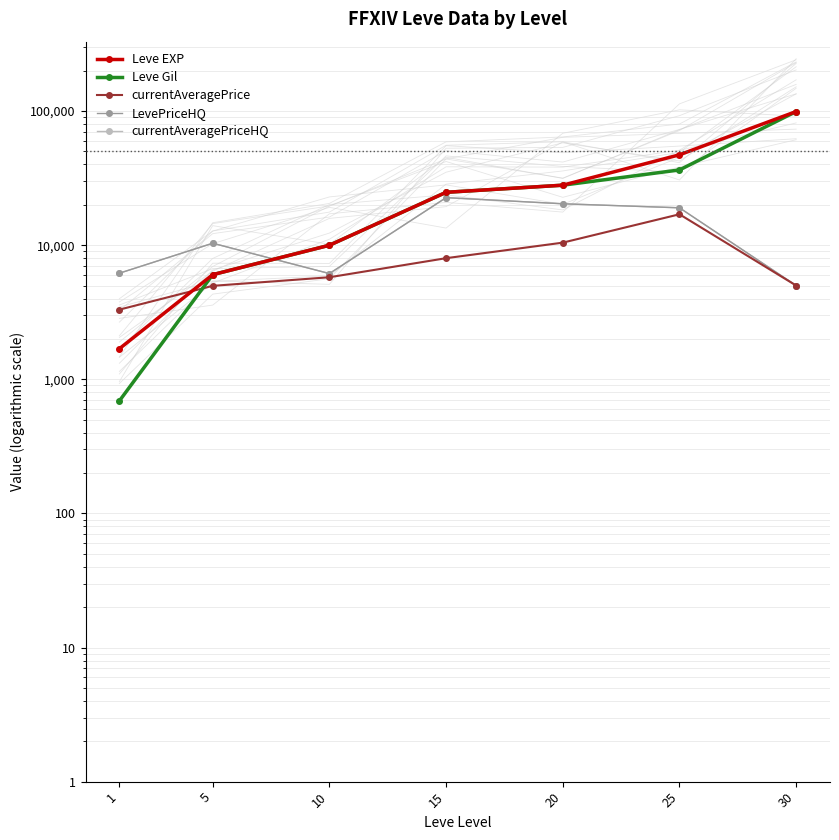

Between 1 and 10, which is larger?

10